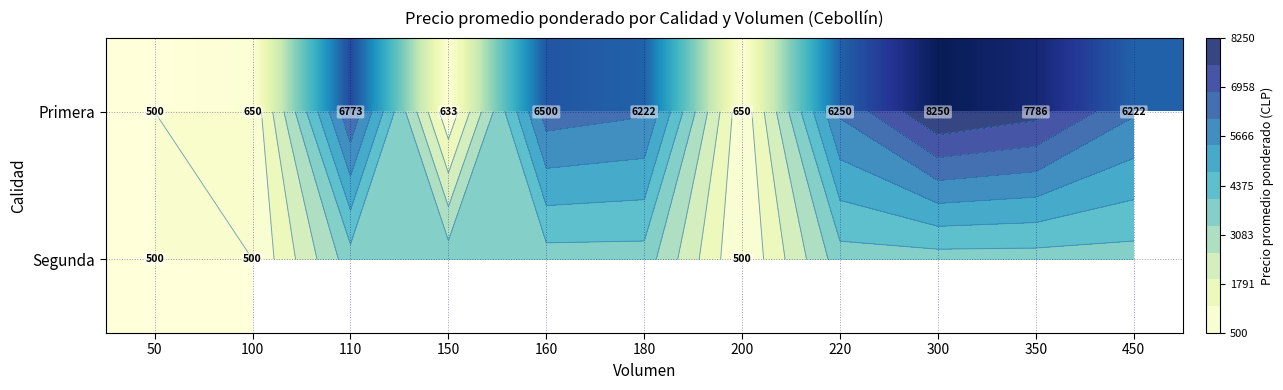

What is the maximum value for Primera?

8250.0